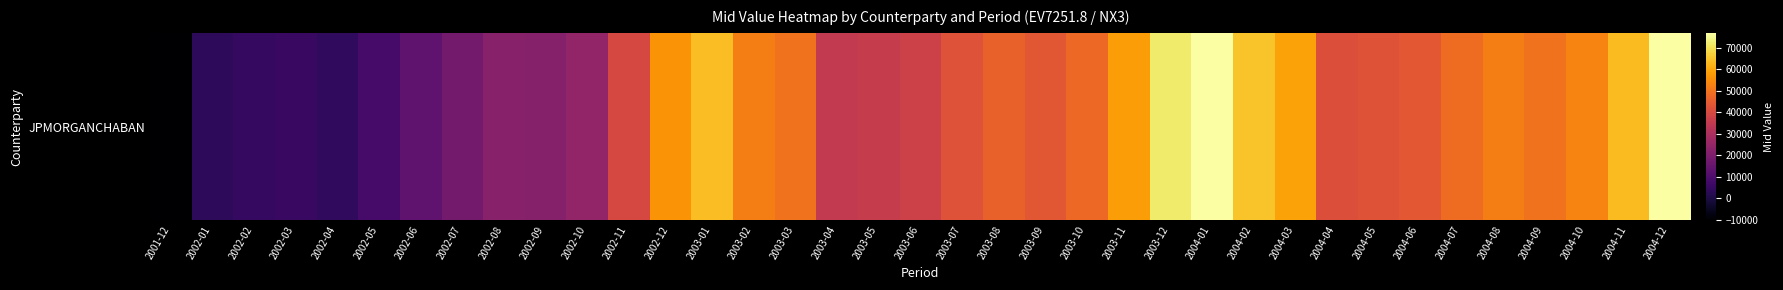

Rank the categories by value from lowest to highest.

2001-12, 2002-01, 2002-04, 2002-02, 2002-03, 2002-05, 2002-06, 2002-07, 2002-09, 2002-08, 2002-10, 2003-04, 2003-05, 2003-06, 2002-11, 2004-04, 2003-07, 2004-05, 2003-09, 2004-06, 2003-08, 2003-10, 2004-07, 2004-09, 2003-03, 2004-08, 2003-02, 2004-10, 2002-12, 2003-11, 2004-03, 2004-11, 2003-01, 2004-02, 2003-12, 2004-12, 2004-01